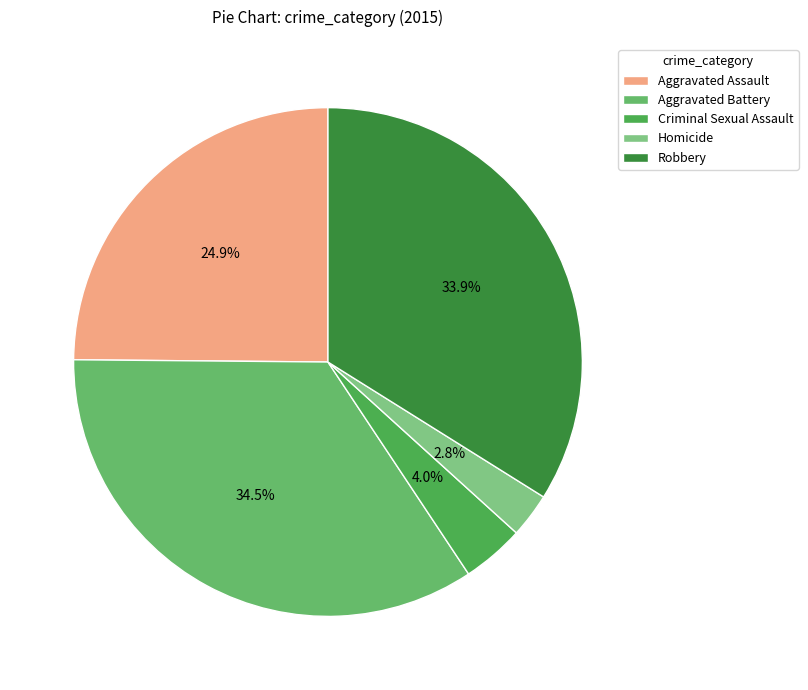

What percentage is NOT represented by Aggravated Assault?

75.1%